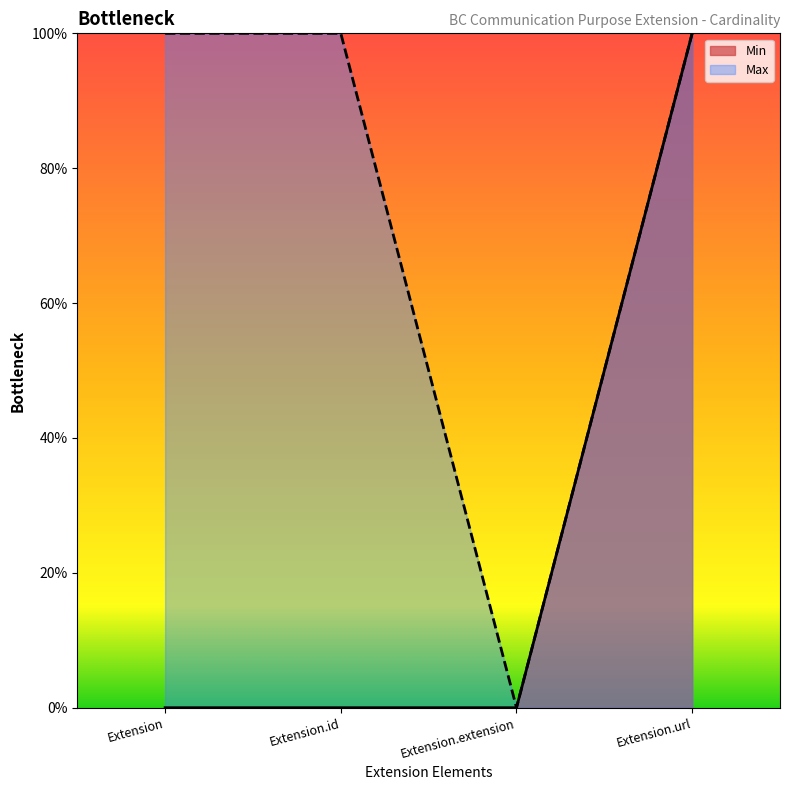

True or false: Max has more than 2 interior local peaks.

False